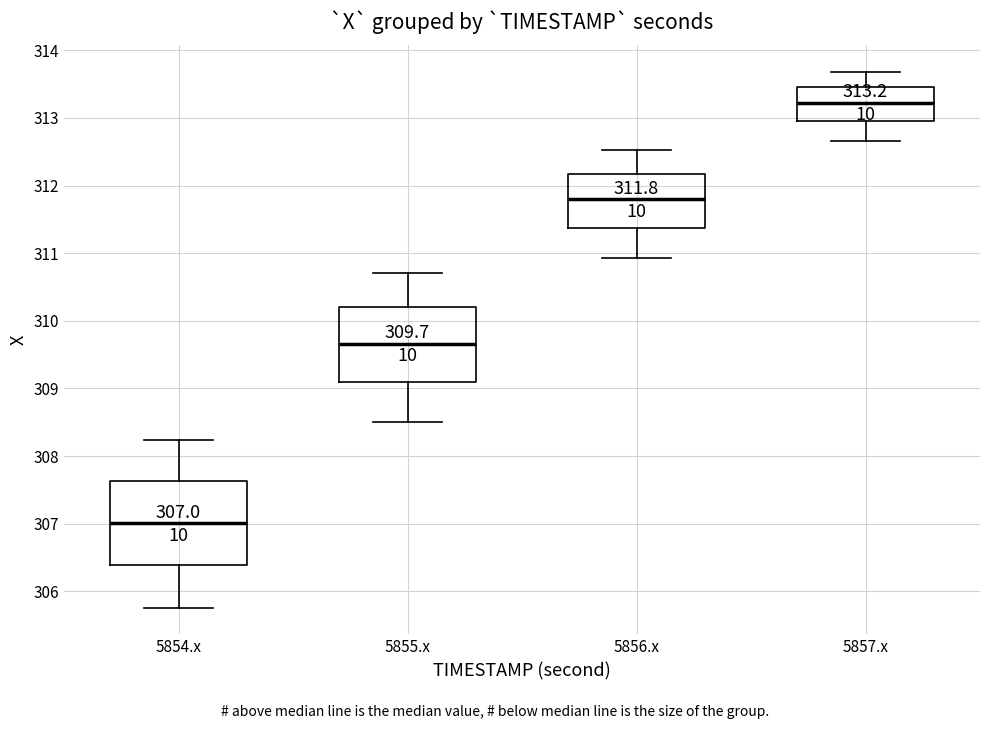

Which box's median line is the lowest?

5854.x